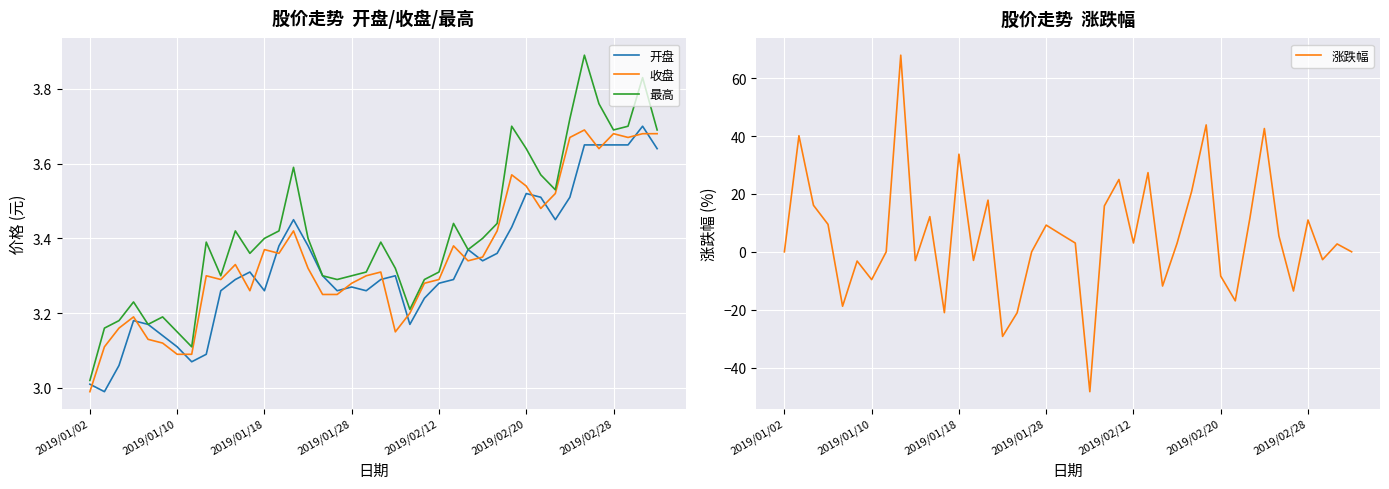

Is this an area chart (filled region under the line)?

No